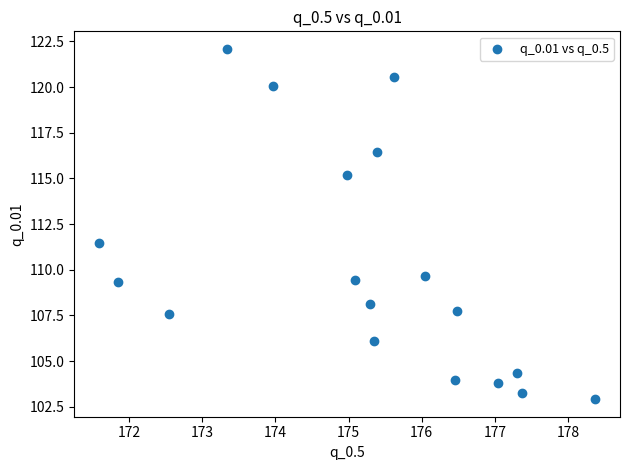

What Y value in the scatter plot is closest to 112?

111.4